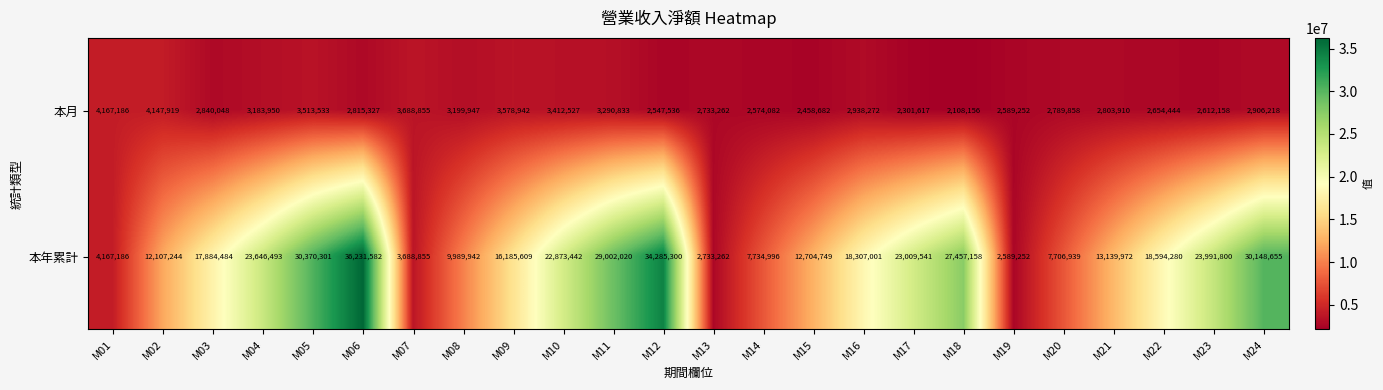

Rank the categories by 本年累計 value from highest to lowest.

M06, M12, M05, M24, M11, M18, M23, M04, M17, M10, M22, M16, M03, M09, M21, M15, M02, M08, M14, M20, M01, M07, M13, M19